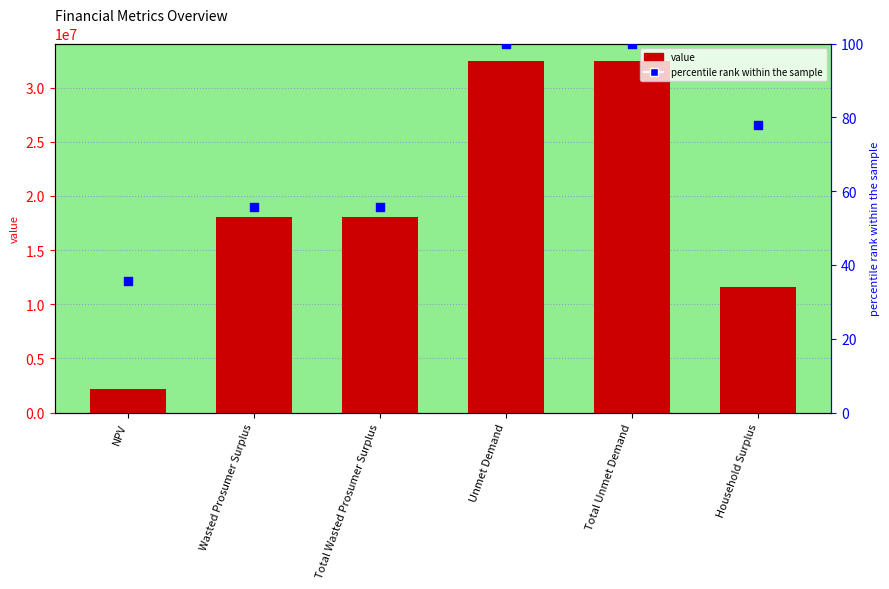

What is the total value across all series at Total Wasted Prosumer Surplus?

18093377.5